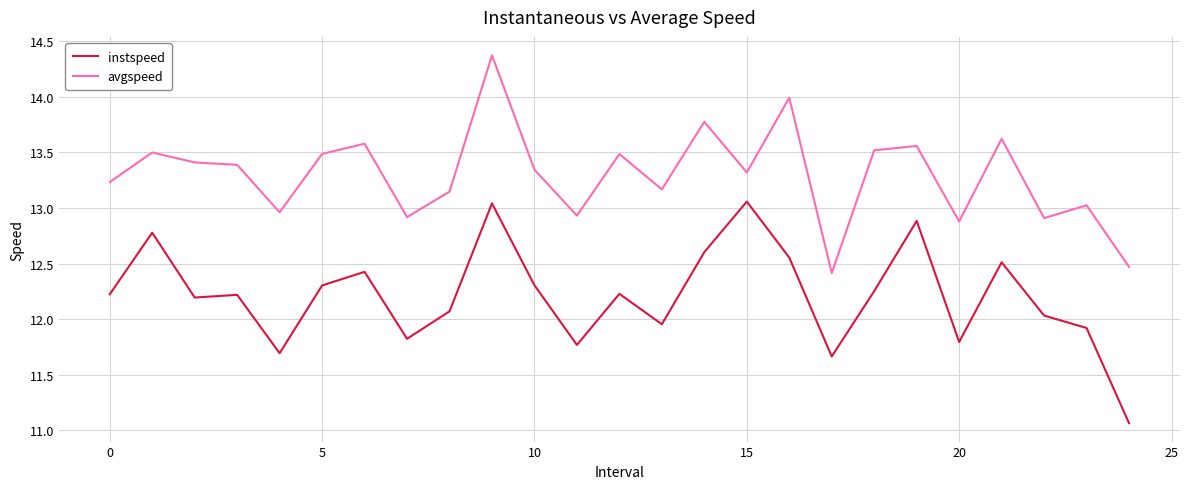

What is the difference between the maximum and minimum values in the instspeed series?

2.0